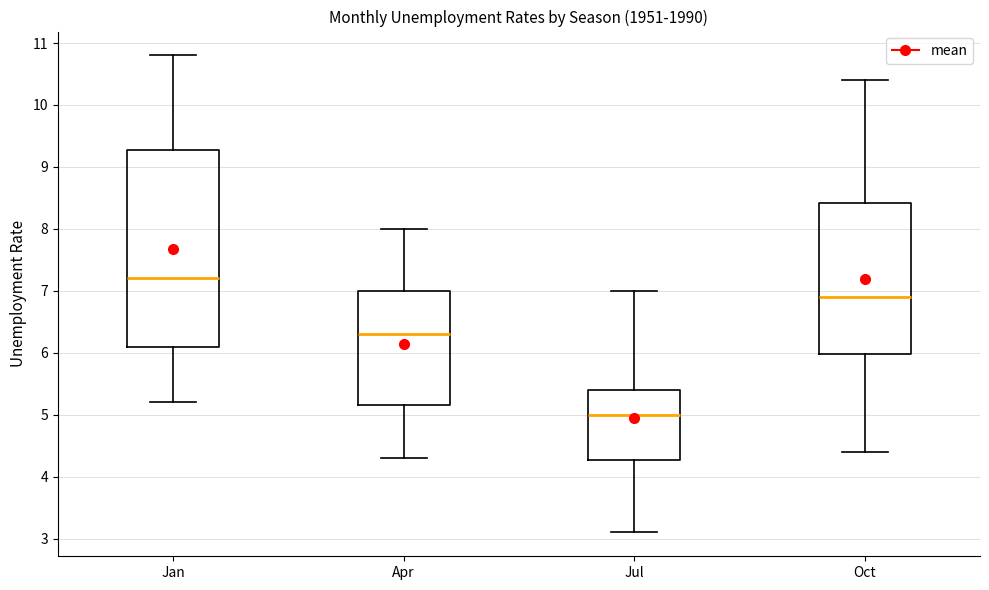

Reading left to right, transcribe this box plot: for each box, give where its median line is, the range the box spans, and where its two whiskers end, as read against the y-axis. The values are not printed on the chart, so give them approximately, as read against the axis.

Jan: median 7.2, box 6.1 to 9.3, whiskers 5.2 to 10.8
Apr: median 6.3, box 5.2 to 7.0, whiskers 4.3 to 8.0
Jul: median 5.0, box 4.3 to 5.4, whiskers 3.1 to 7.0
Oct: median 6.9, box 6.0 to 8.4, whiskers 4.4 to 10.4